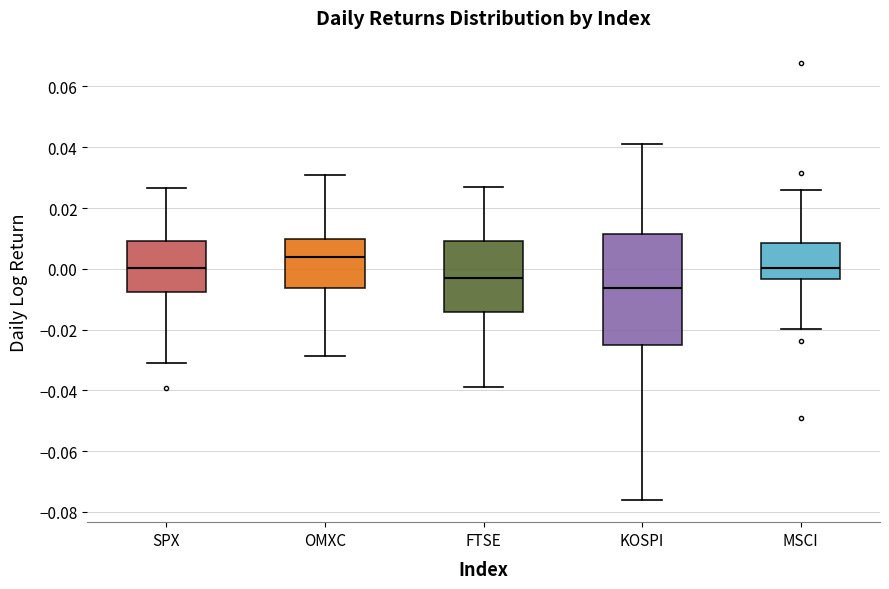

Which box's median line is the lowest?

KOSPI